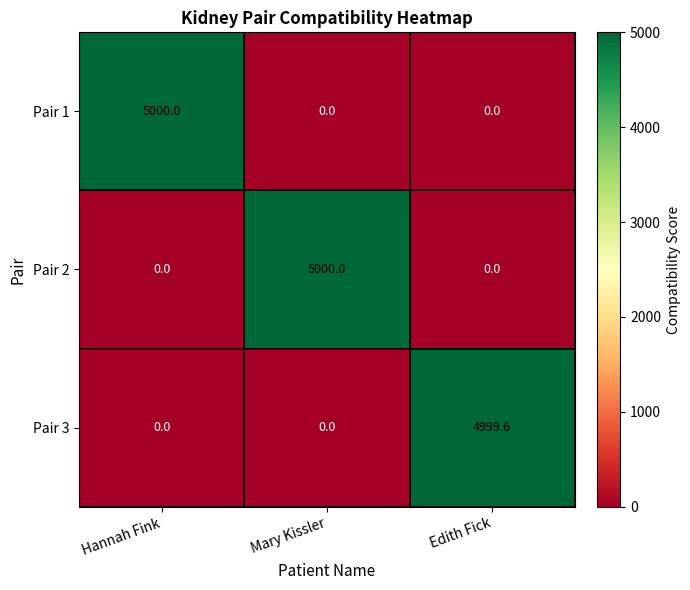

Is it true that Pair 3 equals -2721.2 at Mary Kissler?

False